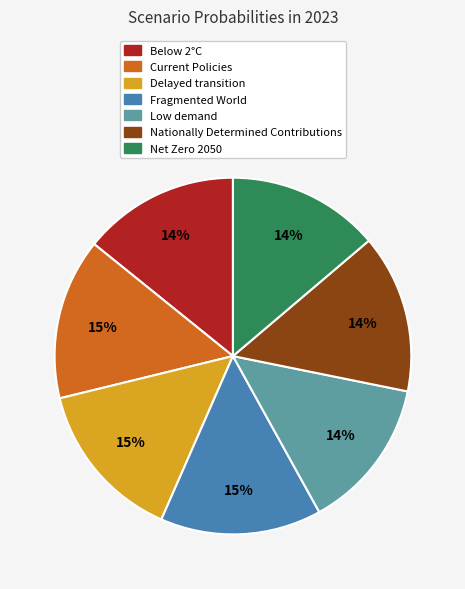

How many slices are in this pie chart?

7